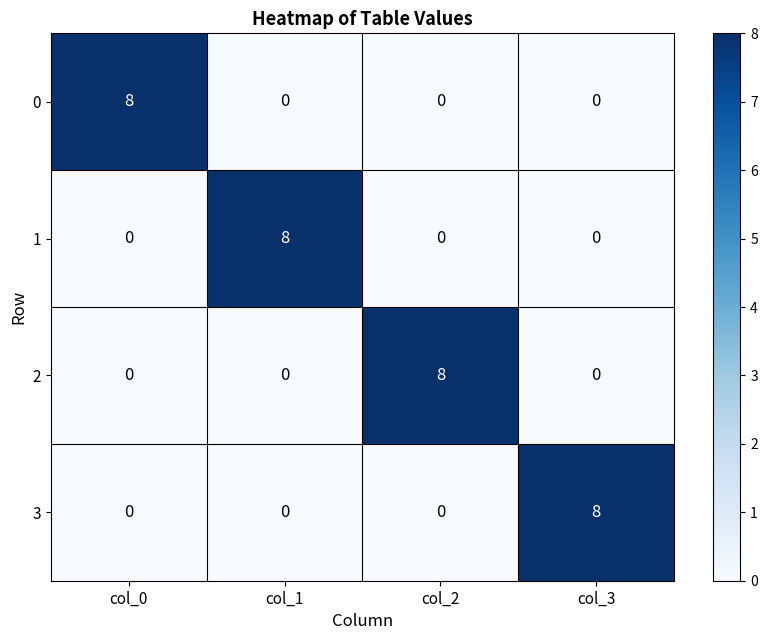

At how many categories does at least one series exceed 1?

4